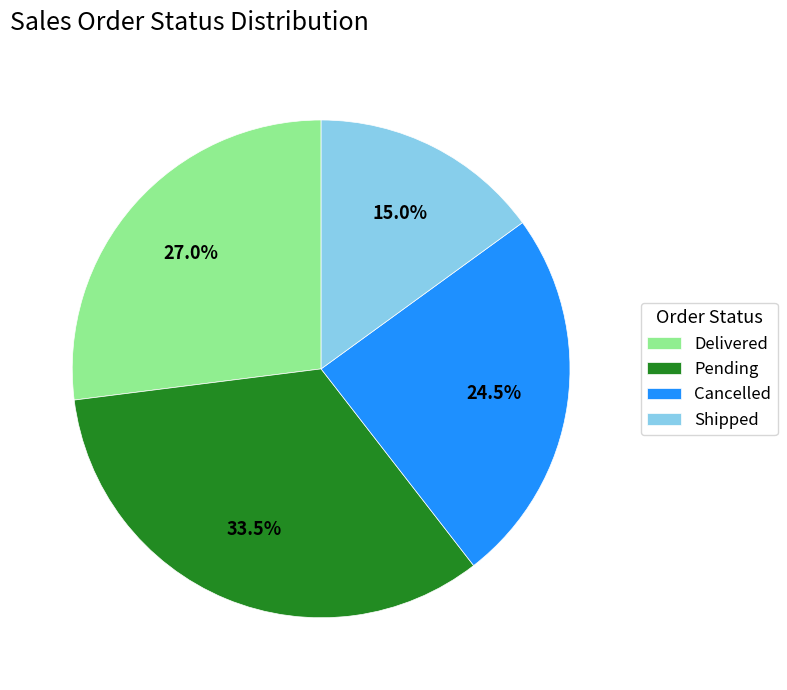

Rank the categories by value from lowest to highest.

Shipped, Cancelled, Delivered, Pending